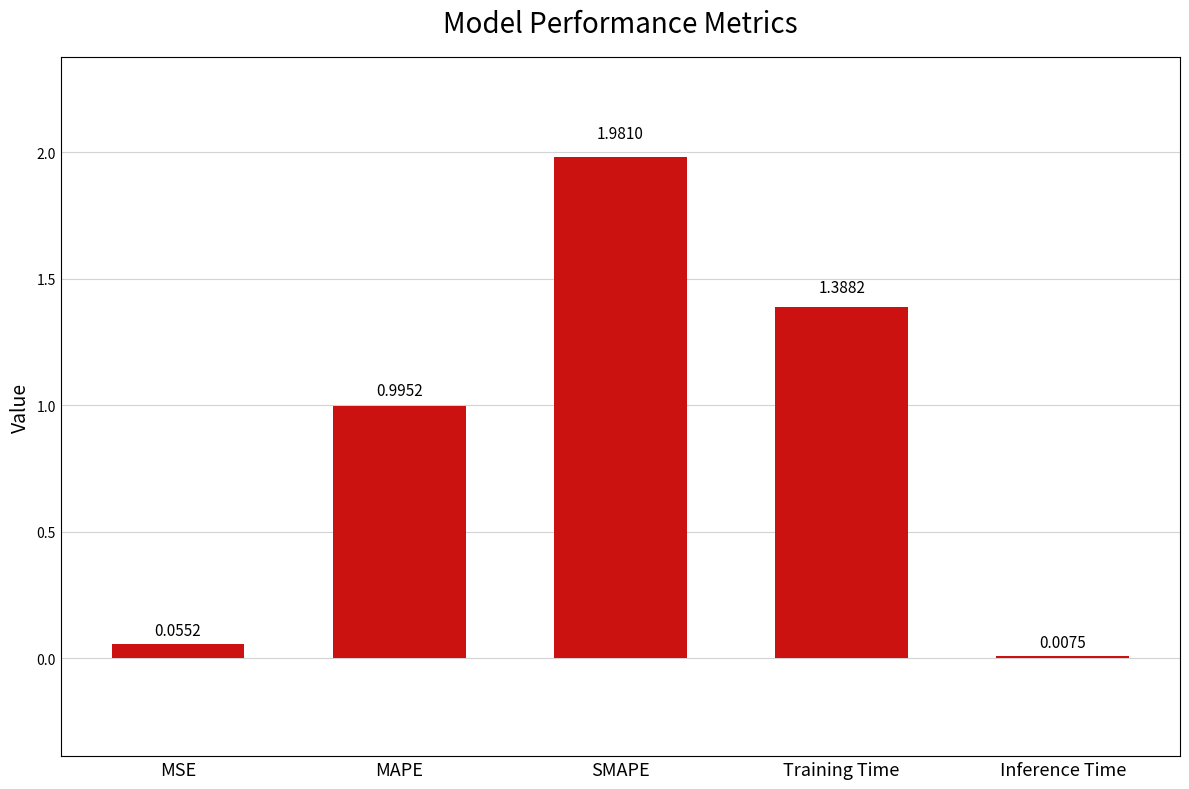

The chart shows a value of 3.1 at SMAPE. True or false?

False